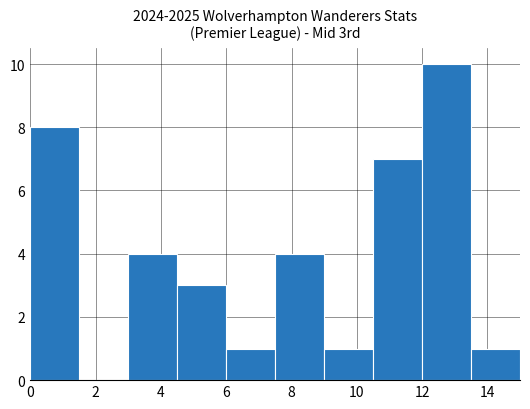

What is the maximum value shown in the chart?

10